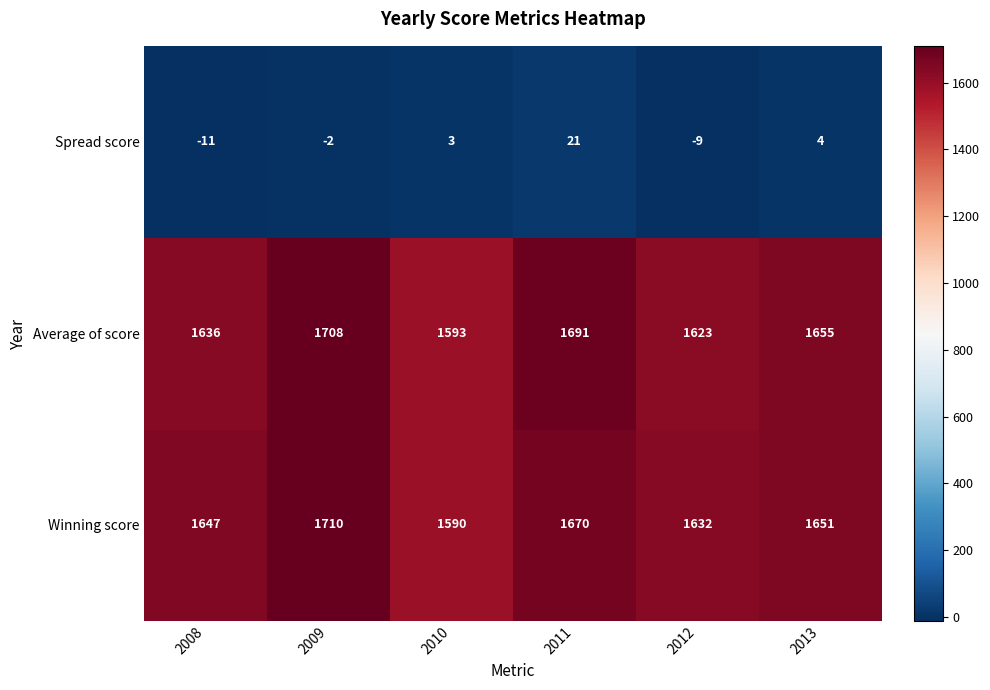

What is the spread (max minus min) of values at 2008?

1658